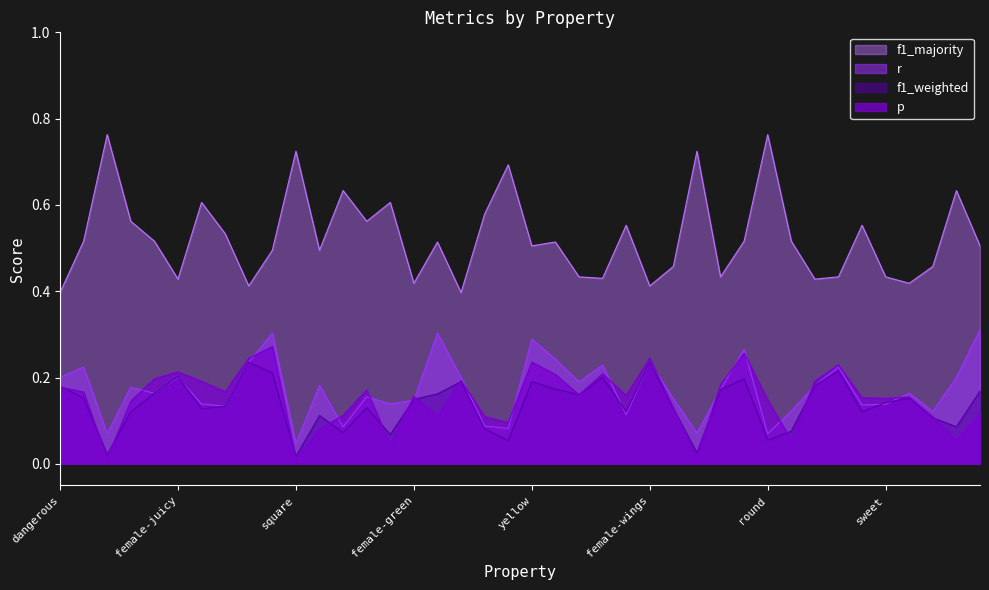

What is the spread (max minus min) of values at used_in_cooking?

0.4